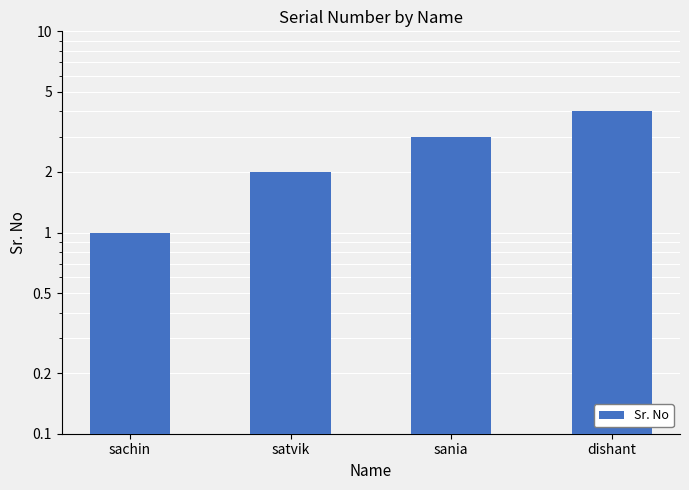

What is the ratio of the value at satvik to the value at dishant?

0.5